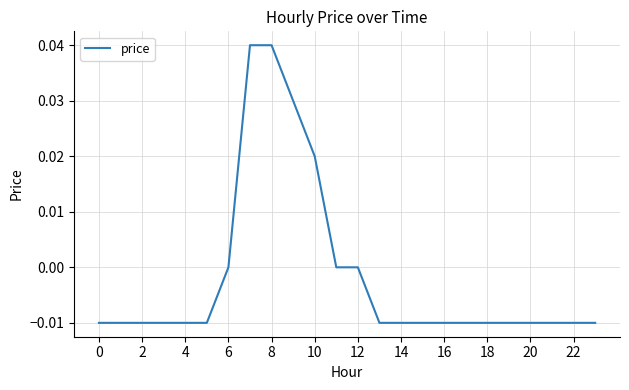

The chart shows a value of 0.0 at 6. True or false?

True